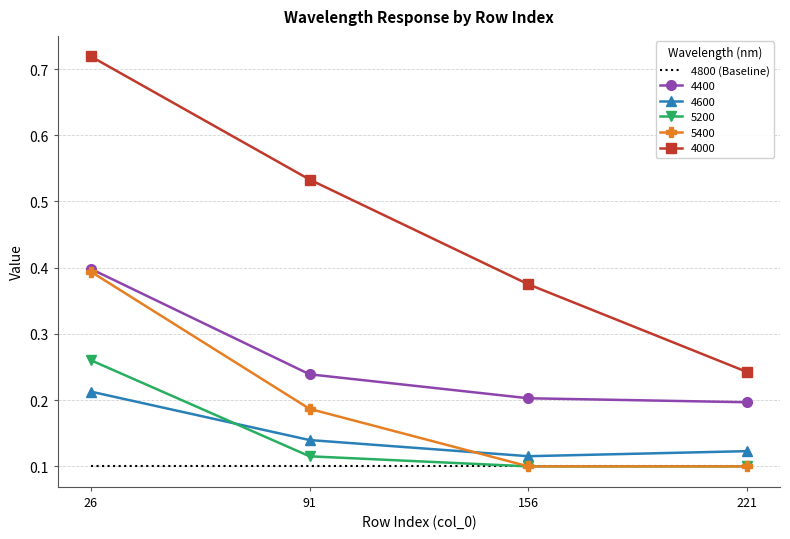

The 4800 (Baseline) series shows 0.1 at 26. True or false?

True